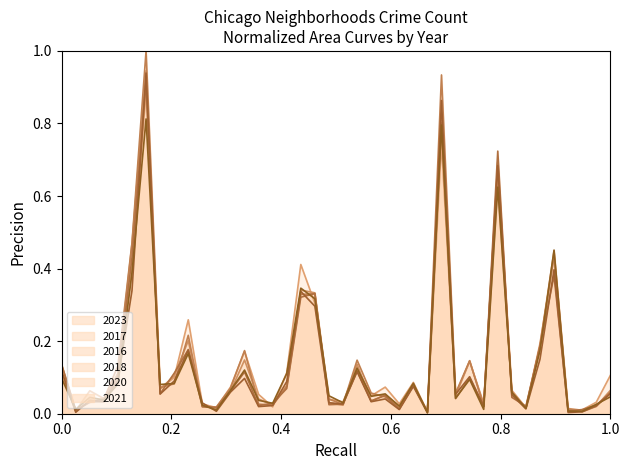

The 2023 series shows 0.1 at Grand Crossing. True or false?

False